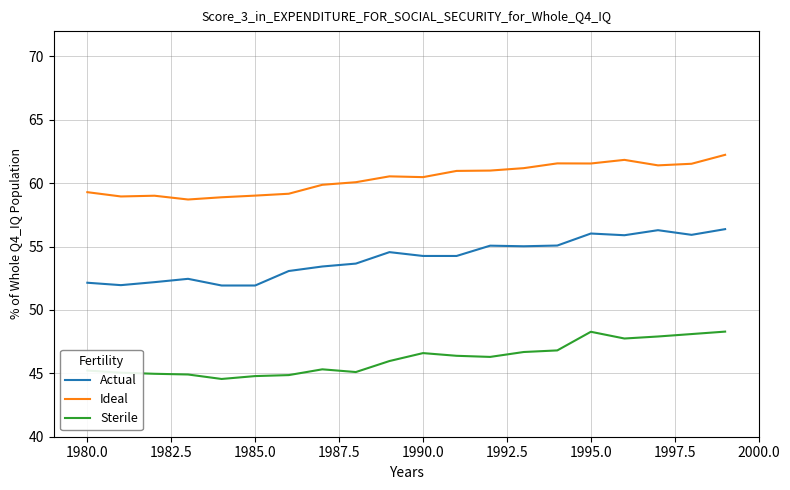

Which series has the largest total across all categories?

Ideal